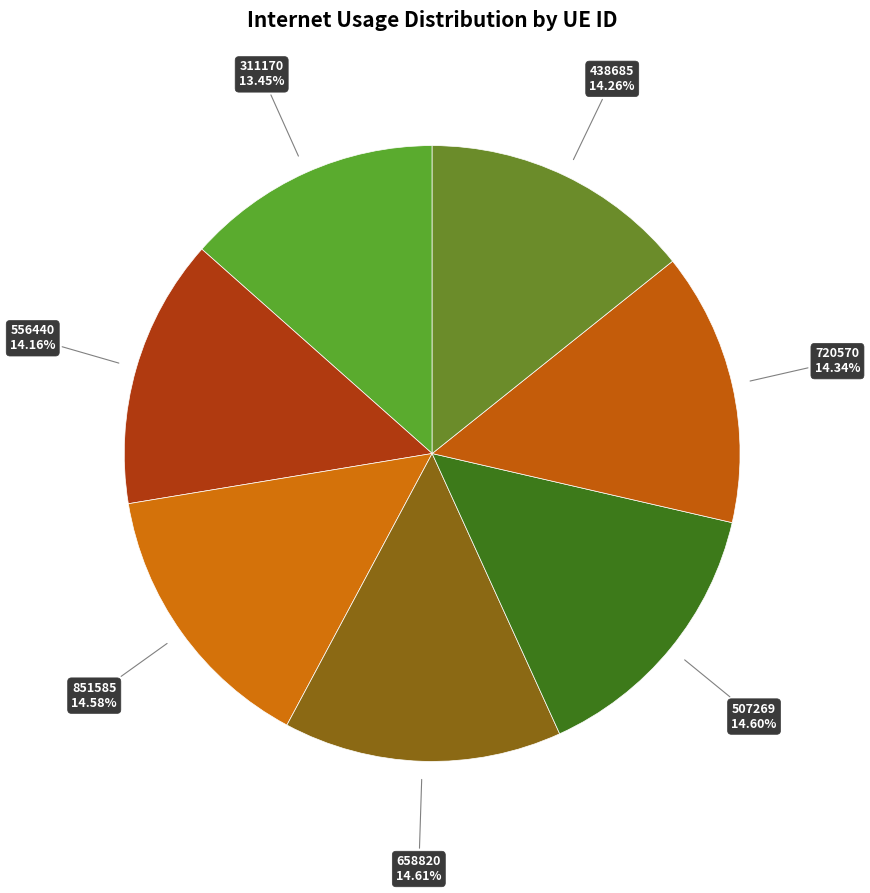

Which has a higher value, 311170 or 658820?

658820